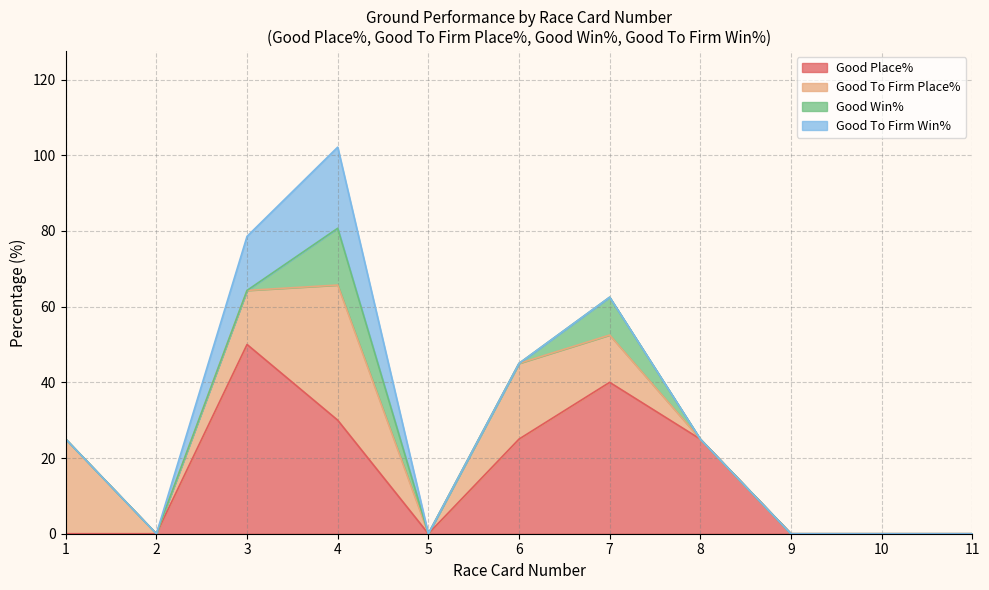

Count the number of data series in this chart.

4